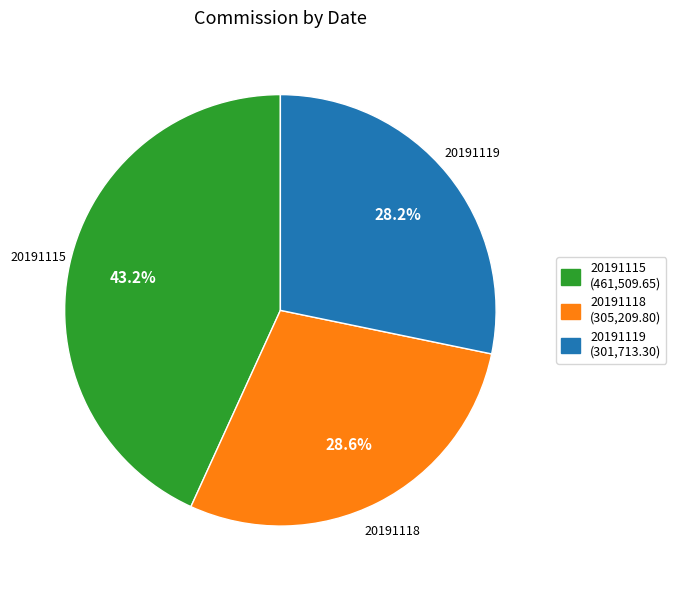

To the nearest percent, what percentage of the pie is 20191119?

28%